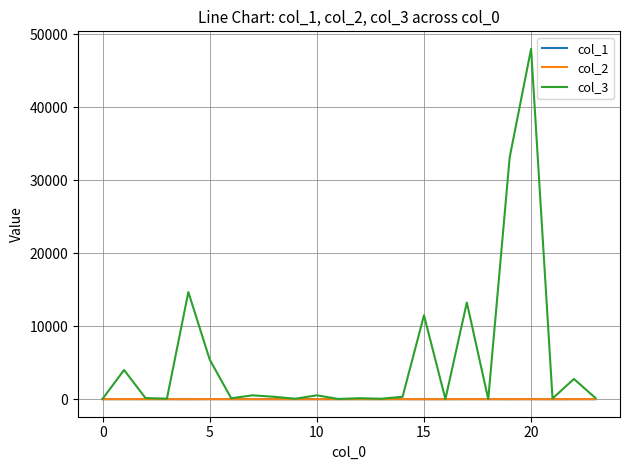

Which series has the largest total across all categories?

col_3